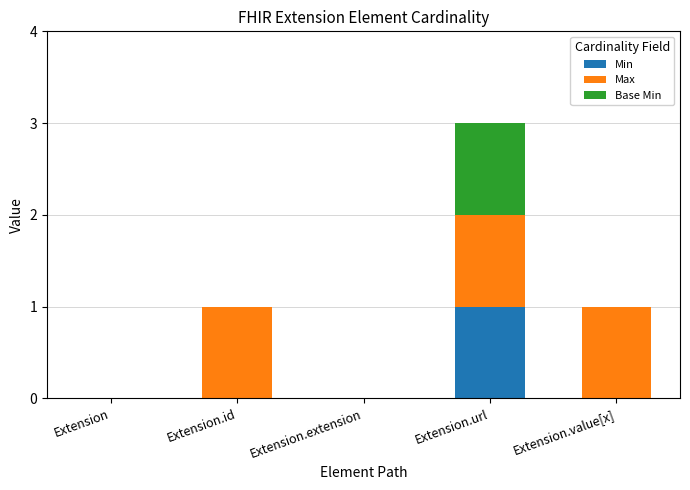

Reading left to right, list the values for the Min series.

Extension=0	Extension.id=0	Extension.extension=0	Extension.url=1	Extension.value[x]=0